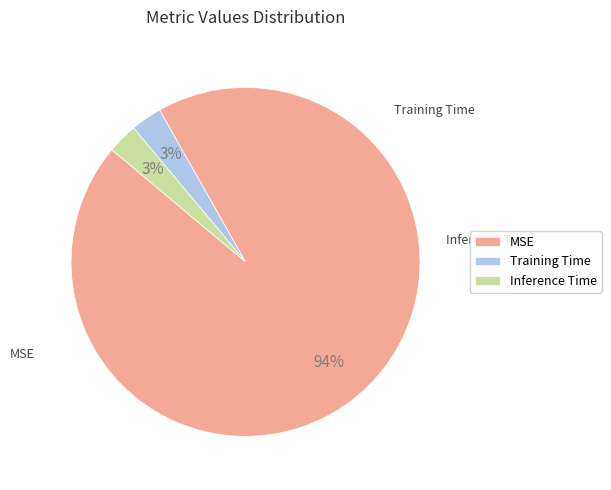

What percentage is the Training Time slice, to the nearest percent?

3%